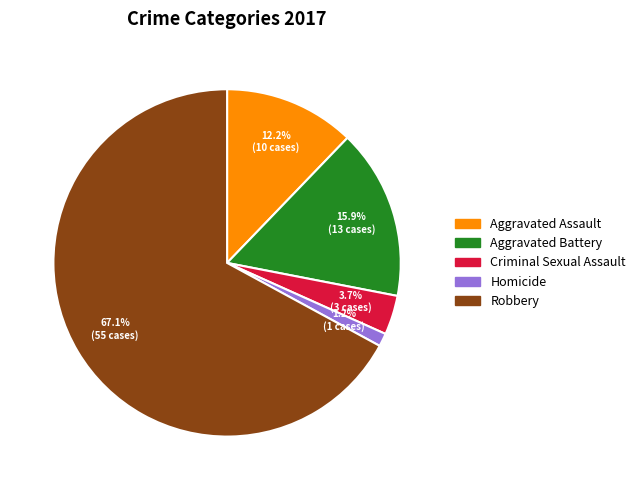

To the nearest percent, what is the difference between the Aggravated Assault and Robbery slice percentages?

55%